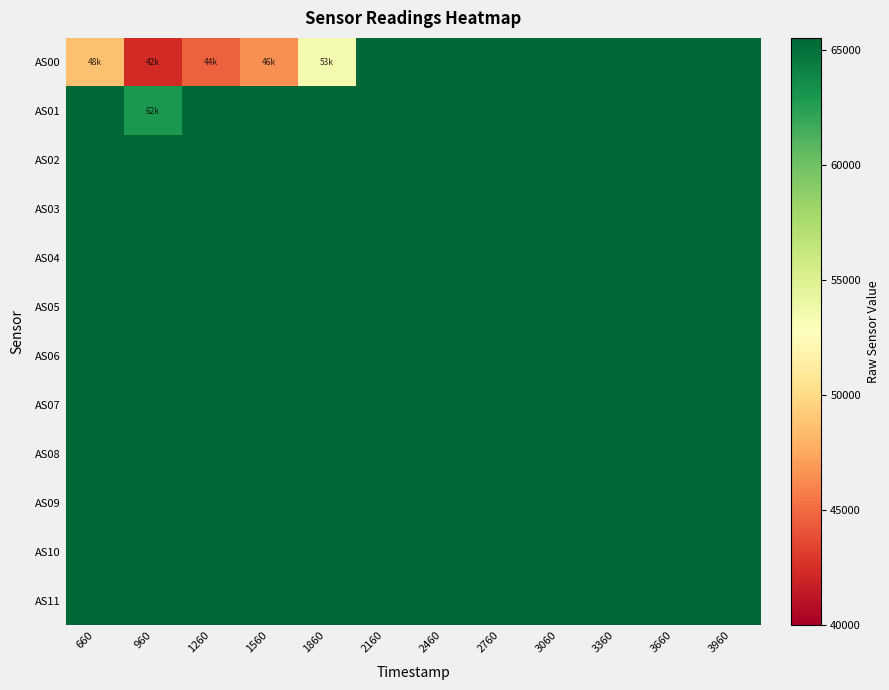

At which category is the sum across all series the highest?

2160